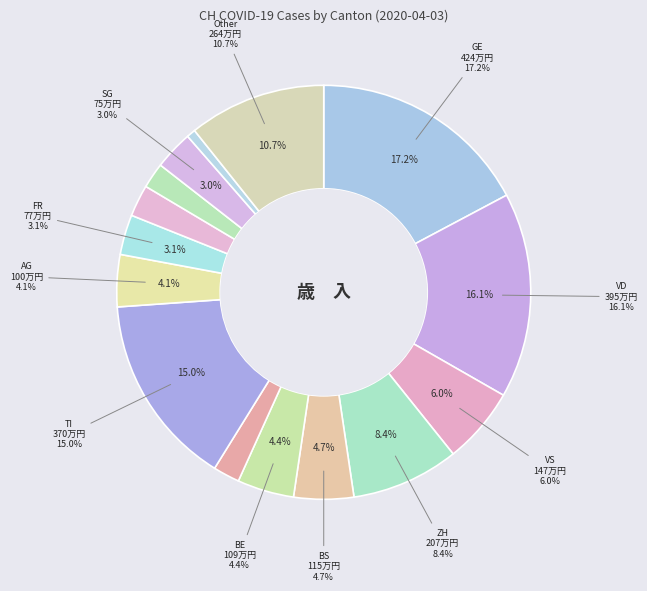

True or false: GR accounts for 2% of the total.

True